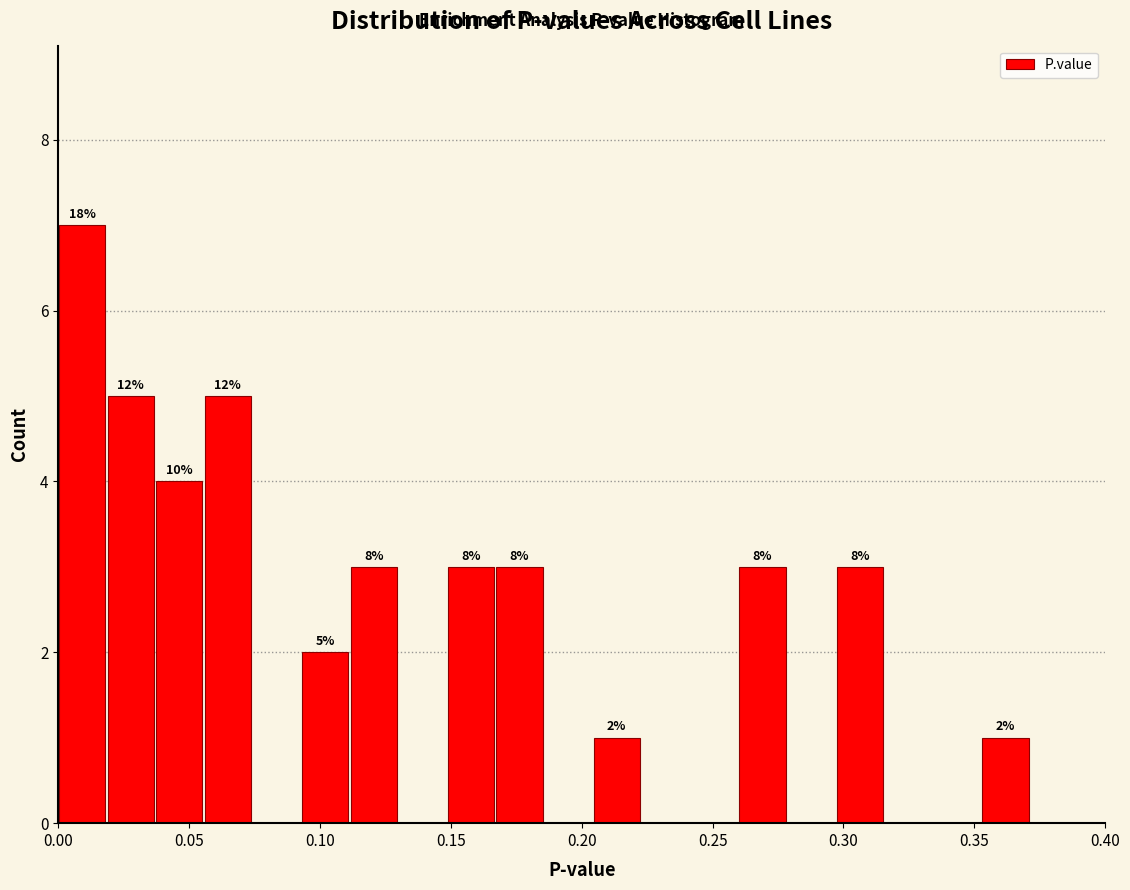

Around what value on the x-axis is the tallest bar? Give the approximate position of its centre, as read against the axis.

0.010